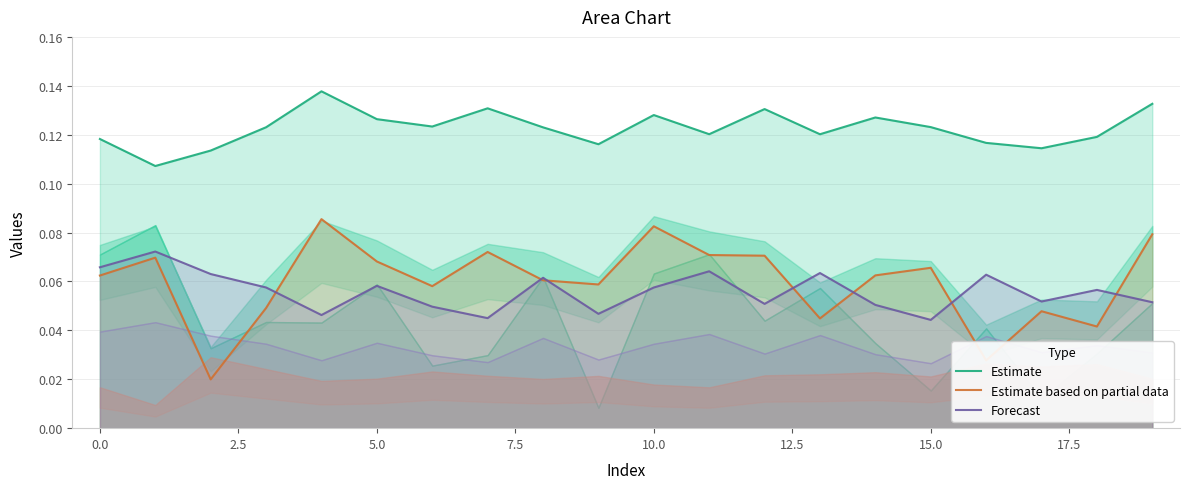

What is the maximum value for Forecast?

0.1